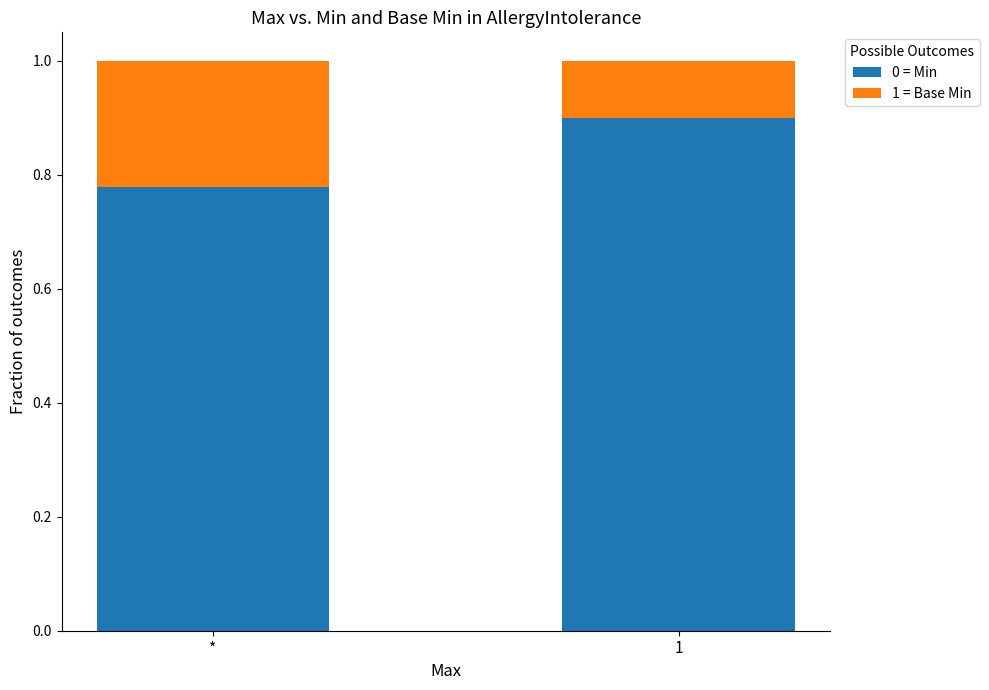

How many bars are there in total?

2